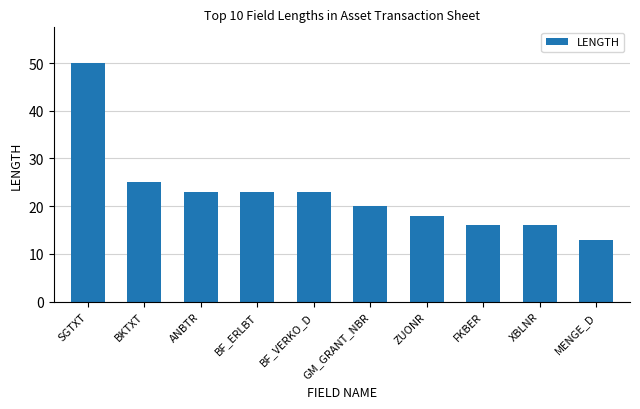

Approximately how many times larger is the value at SGTXT compared to BF_VERKO_D?

2.2